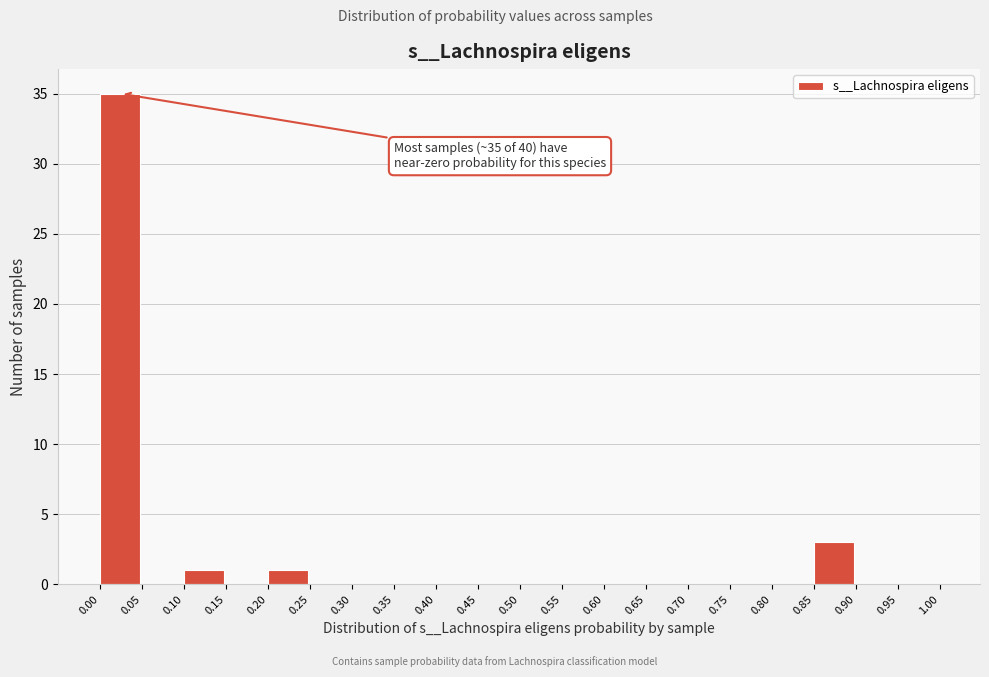

Which range on the x-axis has the tallest bar?

0.00 to 0.05